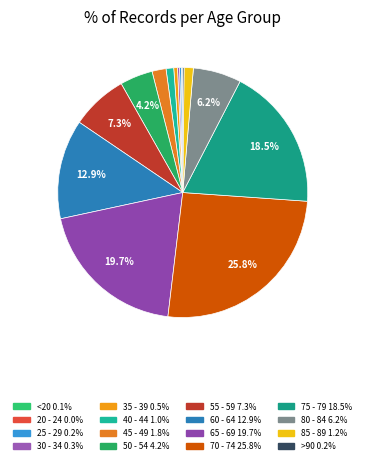

Is there a majority slice in this chart?

No